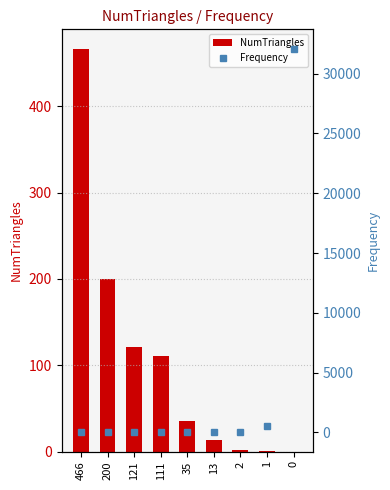

True or false: Frequency has a value of 2 at 121.

False